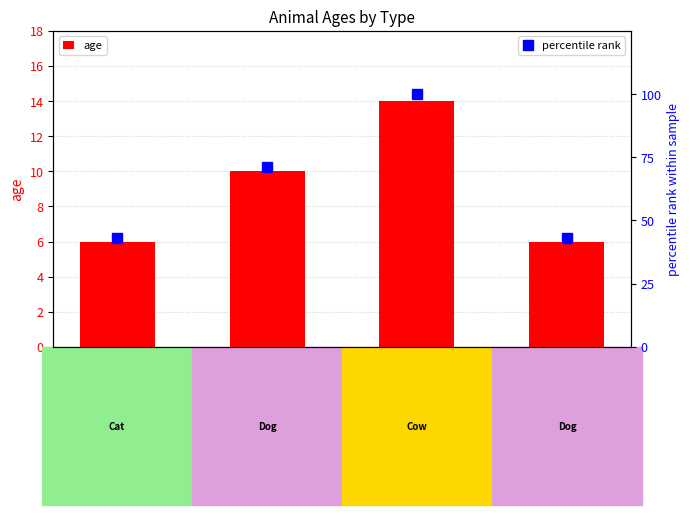

True or false: age has a value of 5 at Sundari (Cow).

False